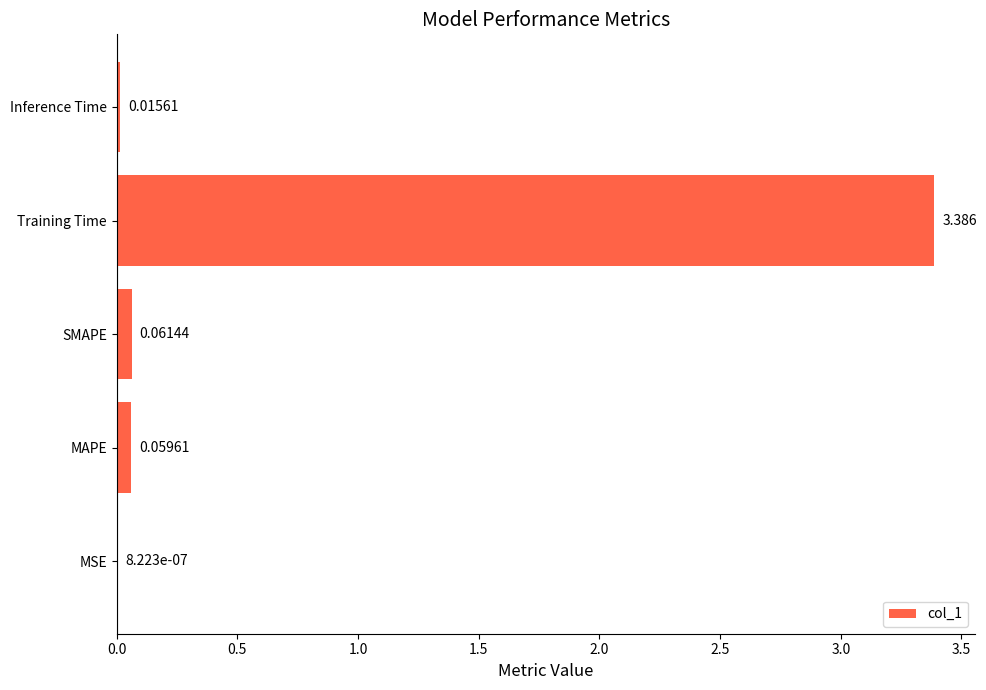

At which label is the value closest to 1?

SMAPE